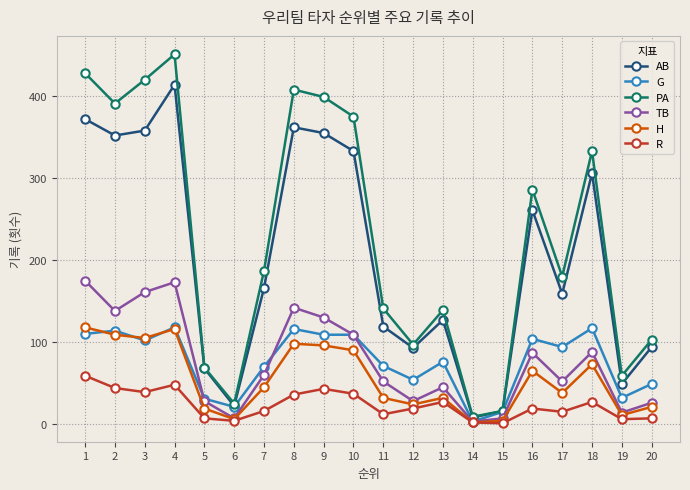

What is the sum of all H values?

1104